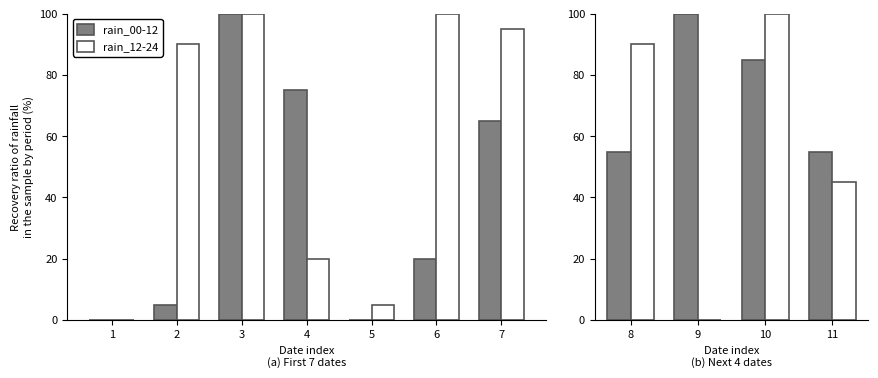

Which has a higher value, 2 or 1?

2